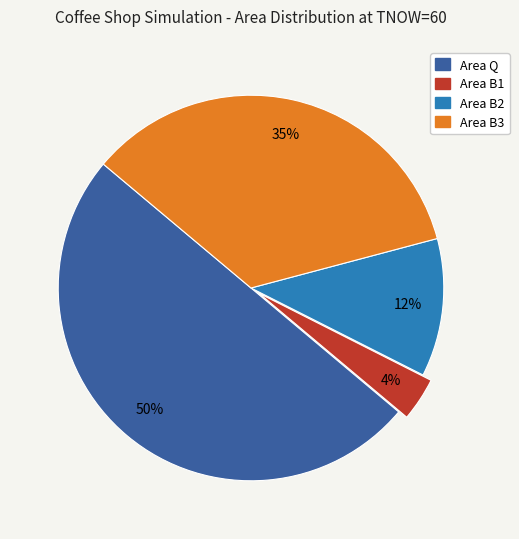

Does Area B3 account for over 50% of the chart?

No